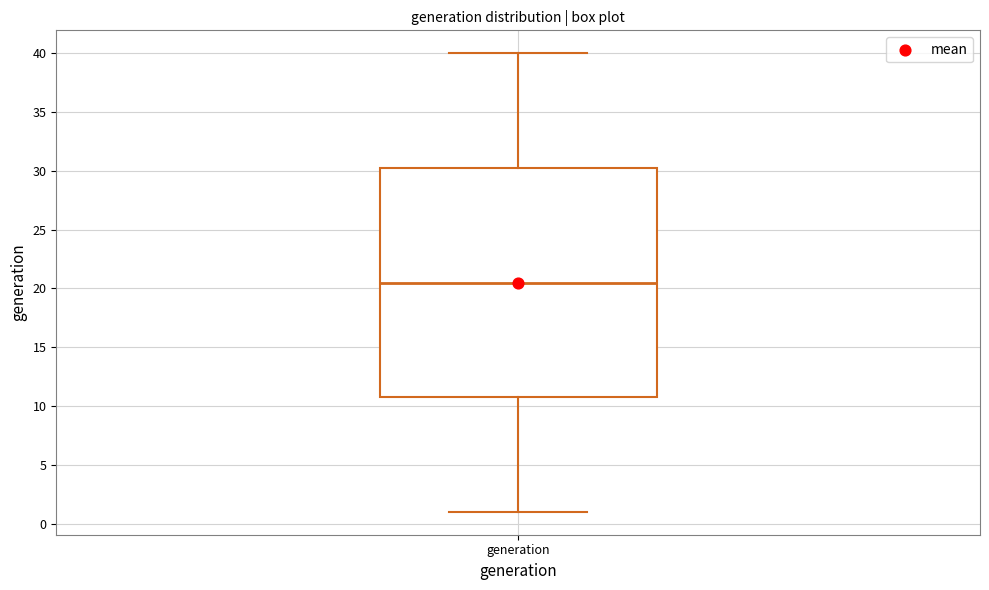

Transcribe this box plot: give where the median line is, the range the box spans, and where the two whiskers end, as read against the y-axis. The values are not printed on the chart, so give them approximately, as read against the axis.

median 20.5, box 11.0 to 30.5, whiskers 1.0 to 40.0